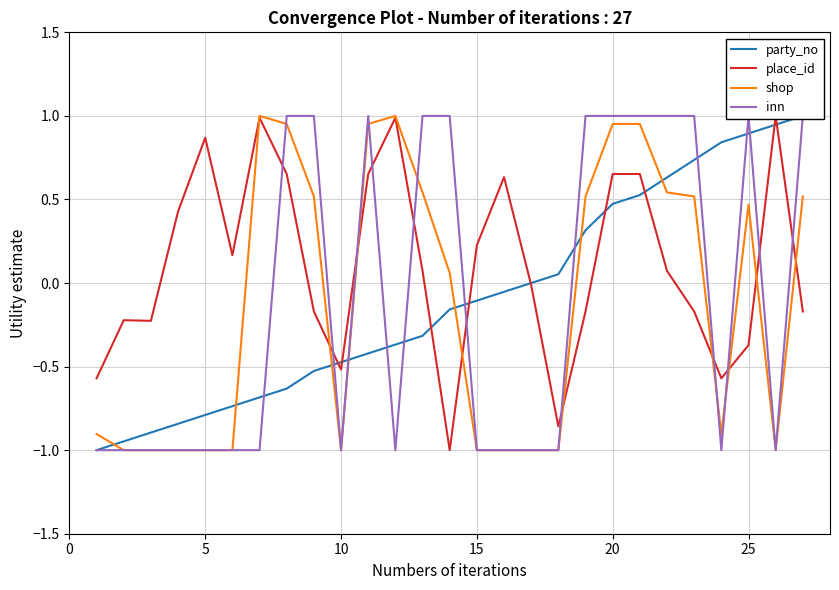

Is it true that shop equals -1.3 at 5?

False